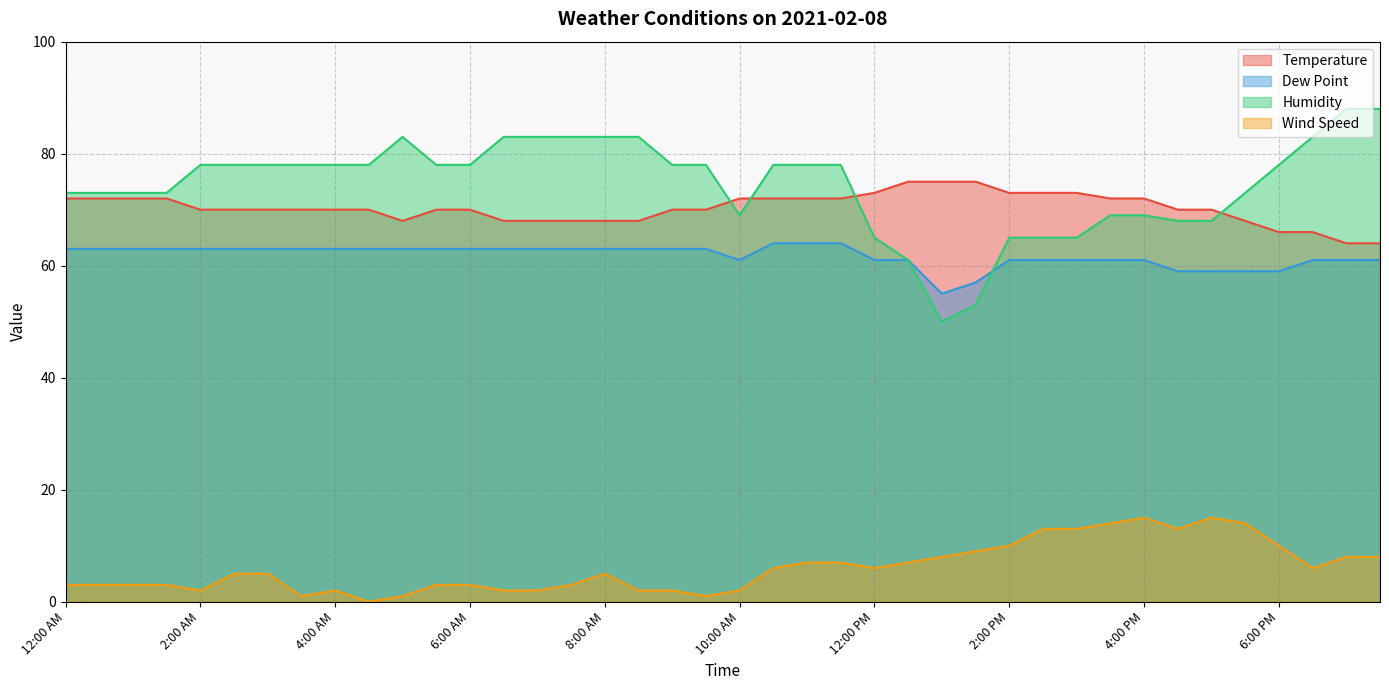

Count the Dew Point values in the range 61 to 63.

31